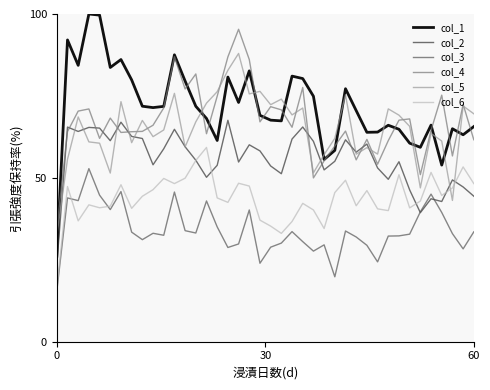

List the series in order of their peak value, lowest first.

col_3, col_6, col_2, col_5, col_4, col_1